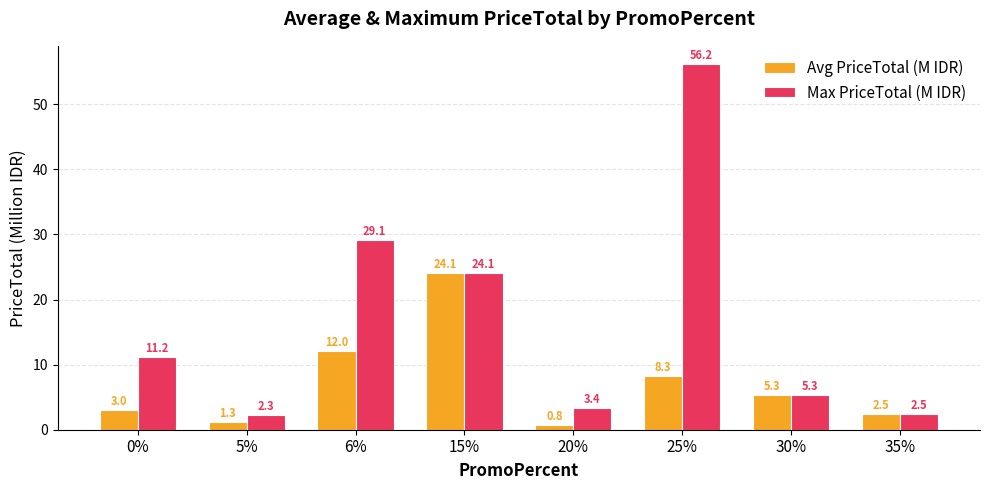

What is the difference between the Max PriceTotal (M IDR) values at 20% and 0%?

7.8